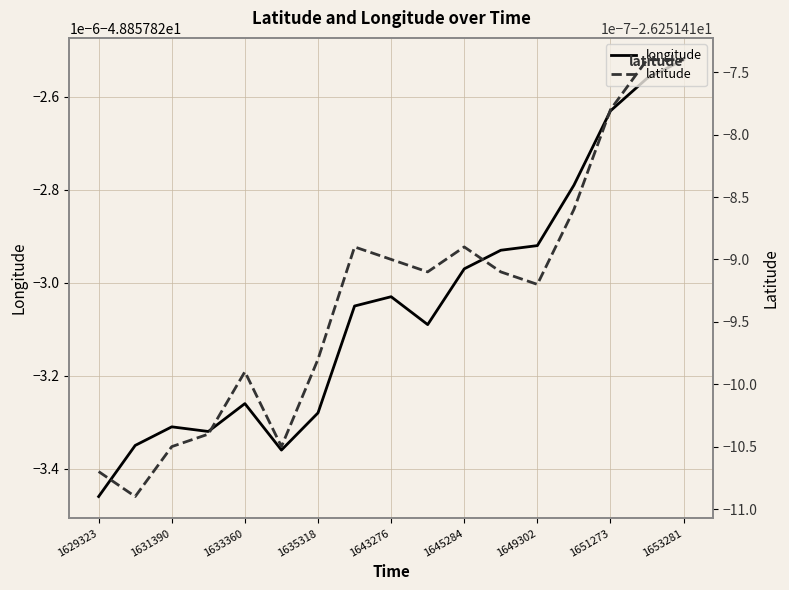

What is the total value across all series at 1645284?

-75.1